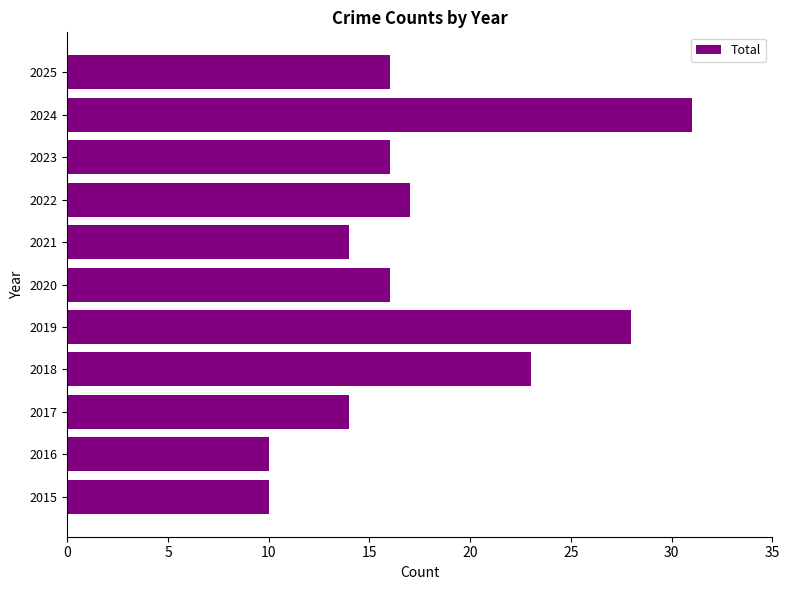

The value at 2017 is 4. True or false?

False